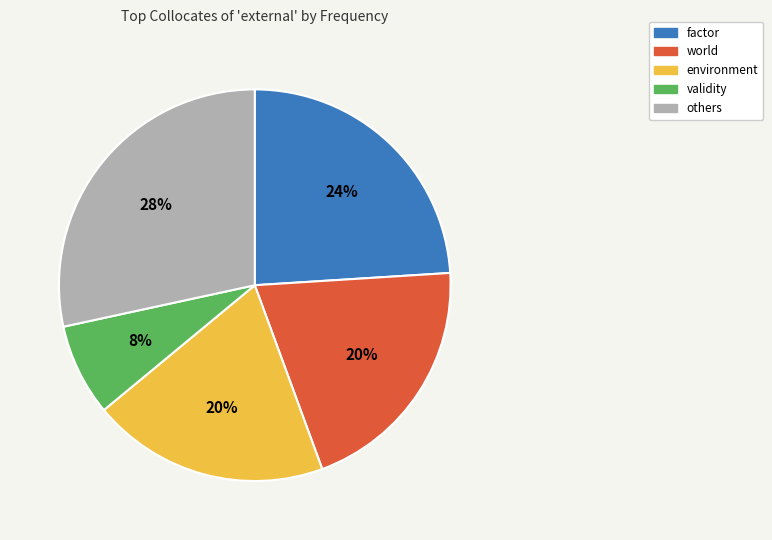

Is there a majority slice in this chart?

No